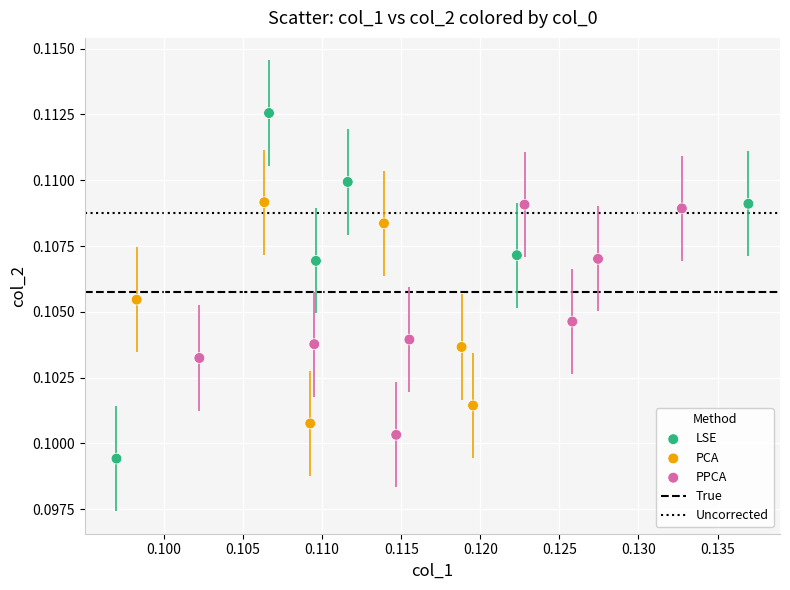

Which series reaches the maximum Y coordinate?

LSE